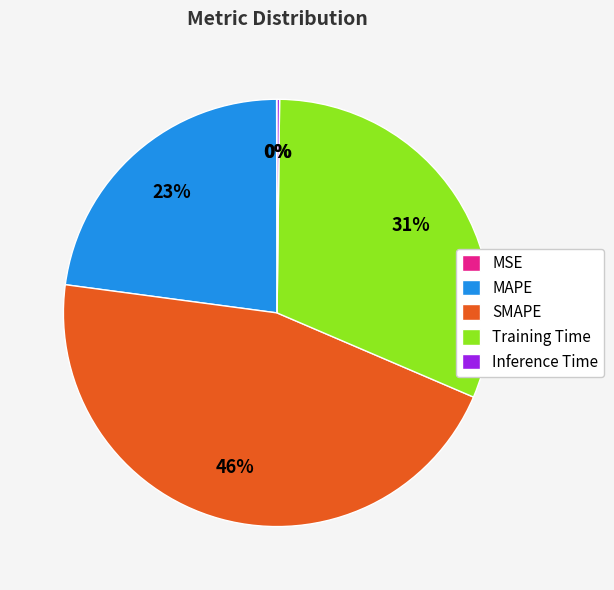

To the nearest percent, what is the average slice percentage?

20%